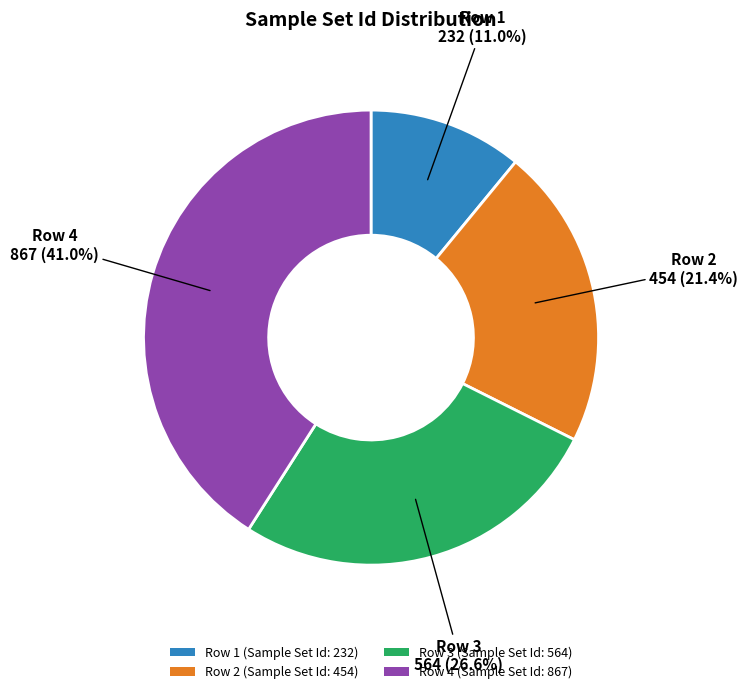

What is the largest slice in the pie chart?

Row 4 (Sample Set Id: 867)